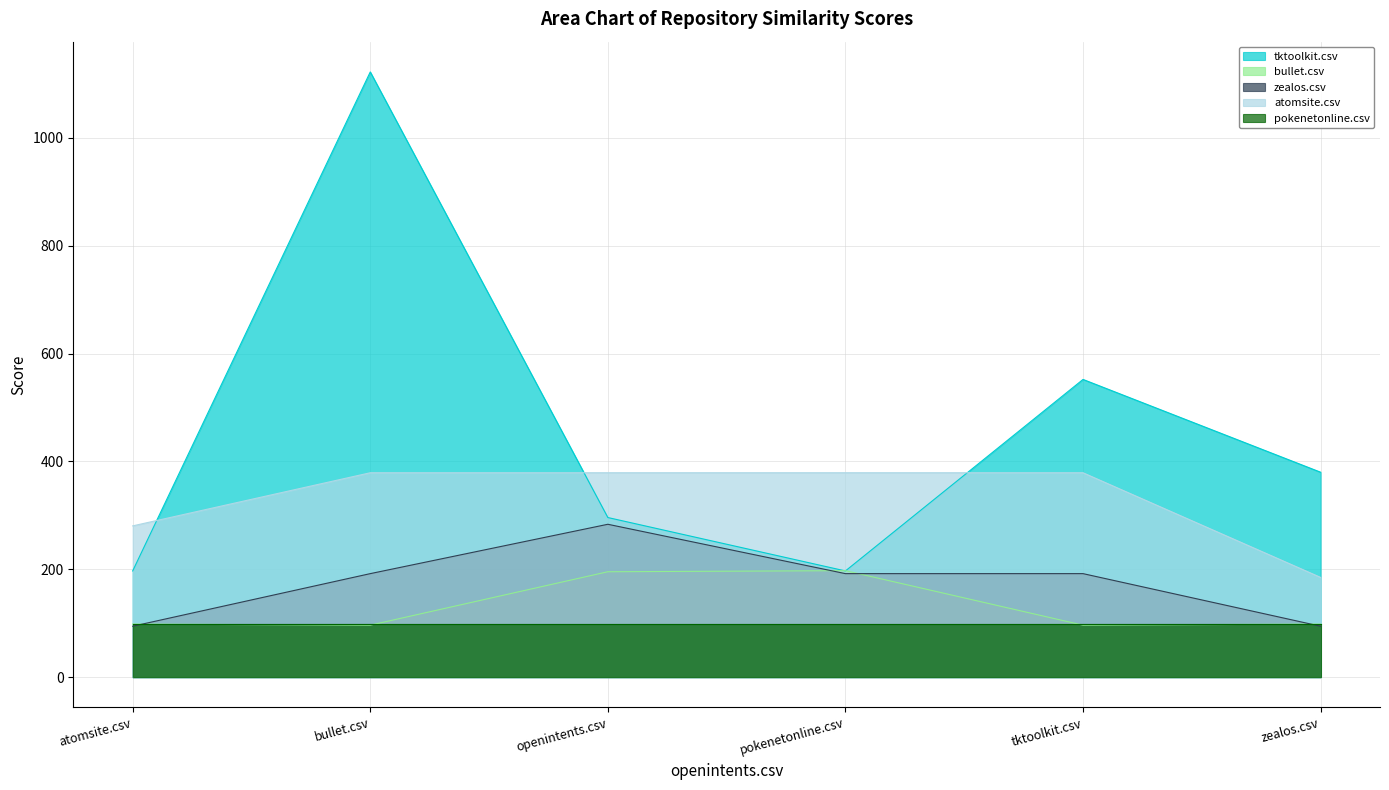

Rank the categories by atomsite.csv value from highest to lowest.

bullet.csv, openintents.csv, pokenetonline.csv, tktoolkit.csv, atomsite.csv, zealos.csv